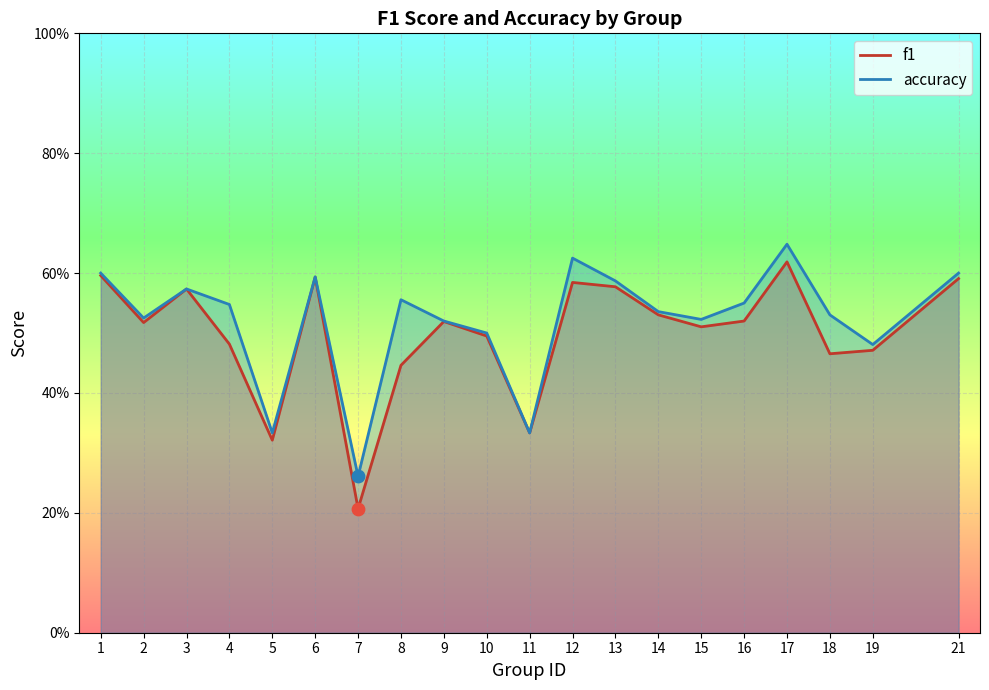

What is the total value across all series at 18?

1.0